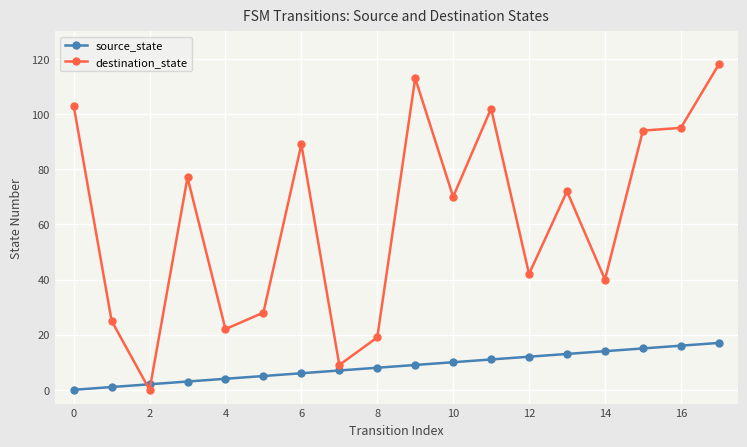

Which series has the widest spread of values?

destination_state